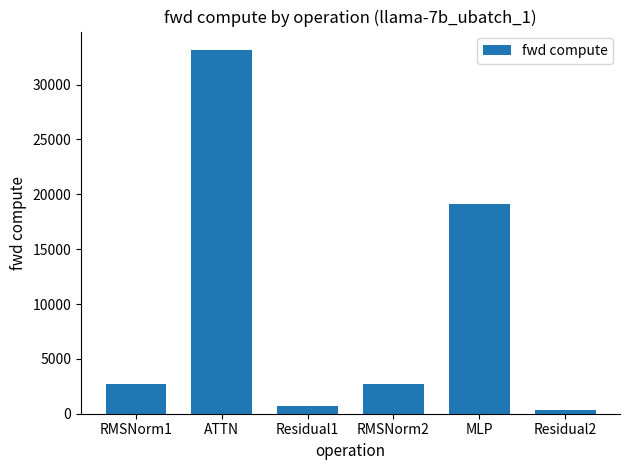

Reading left to right, list all the values displayed in this chart.

RMSNorm1=2742.7	ATTN=33181.5	Residual1=674.1	RMSNorm2=2742.7	MLP=19136.7	Residual2=337.1